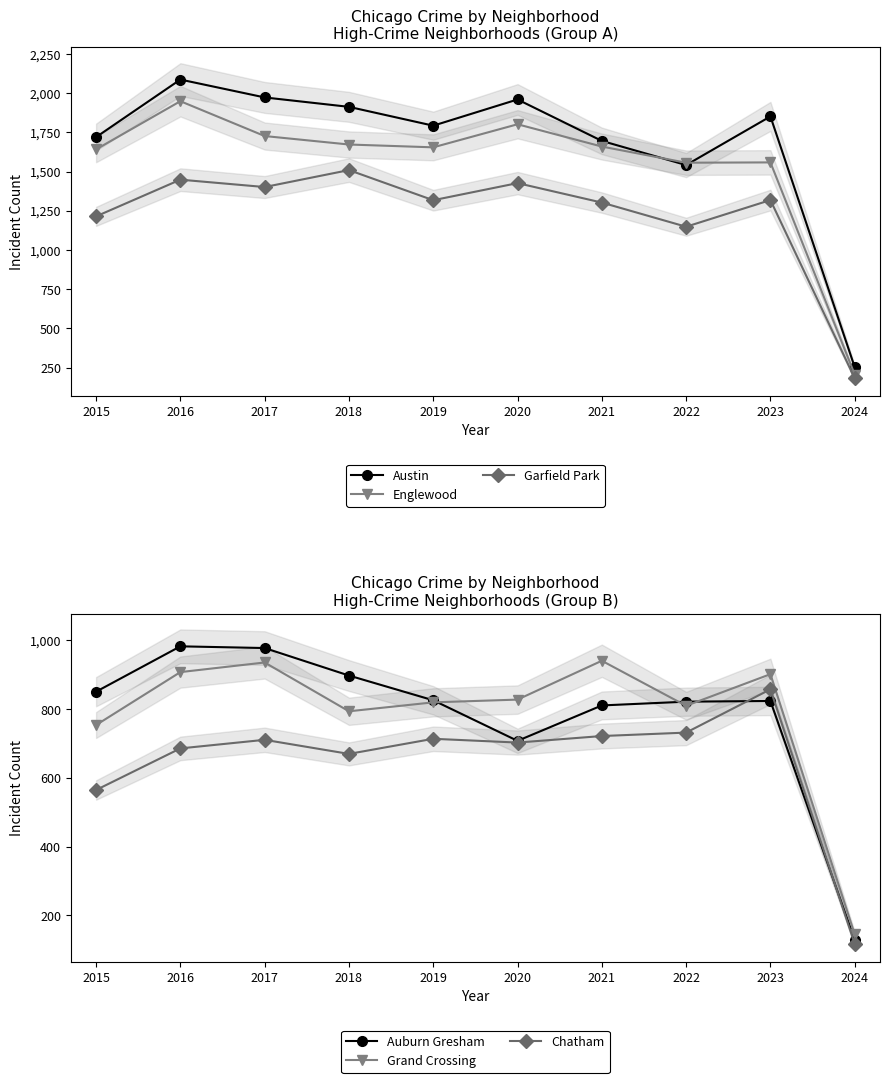

Rank the series at 2020 from highest to lowest value.

Austin, Englewood, Garfield Park, Grand Crossing, Auburn Gresham, Chatham